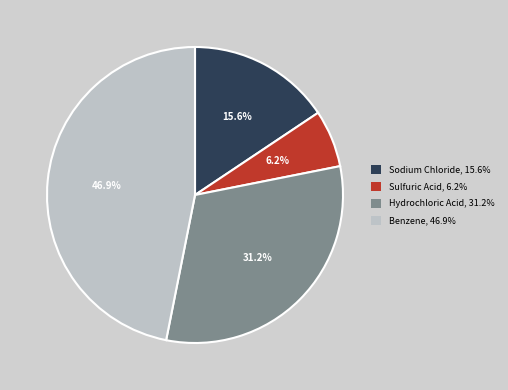

To the nearest percent, what percentage of the pie is Benzene?

47%